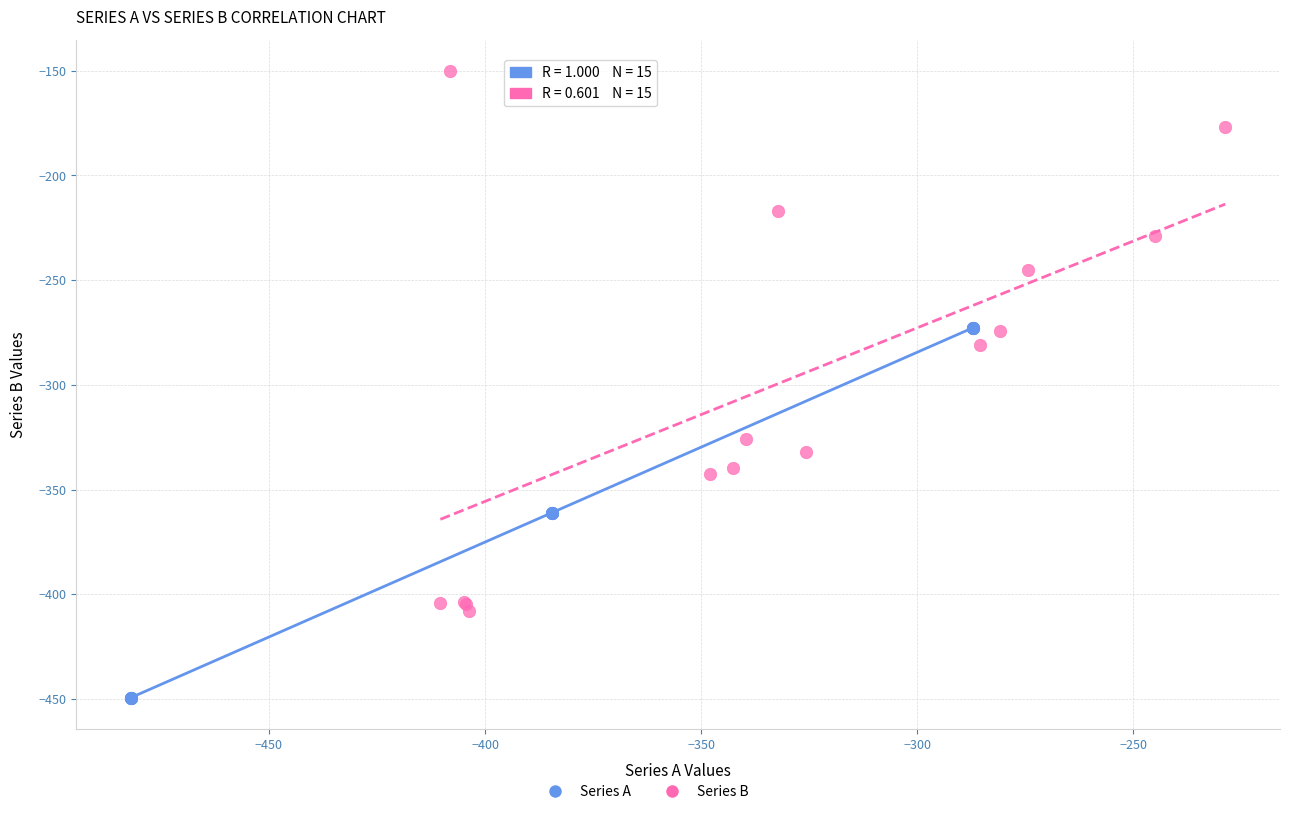

Which series reaches the maximum Y coordinate?

Series B